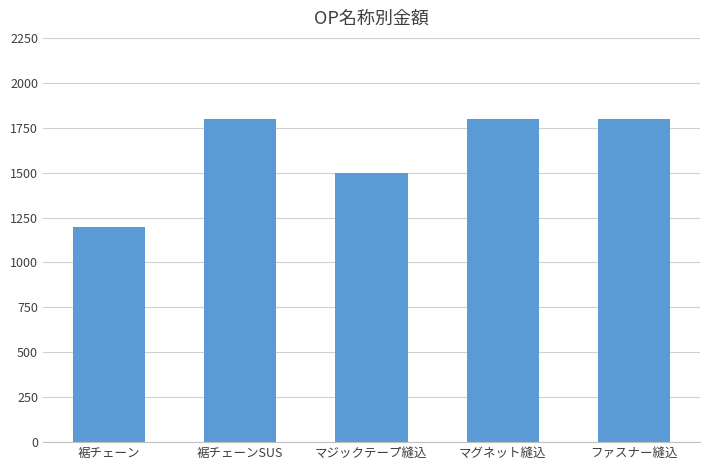

How many values are below 1800?

2